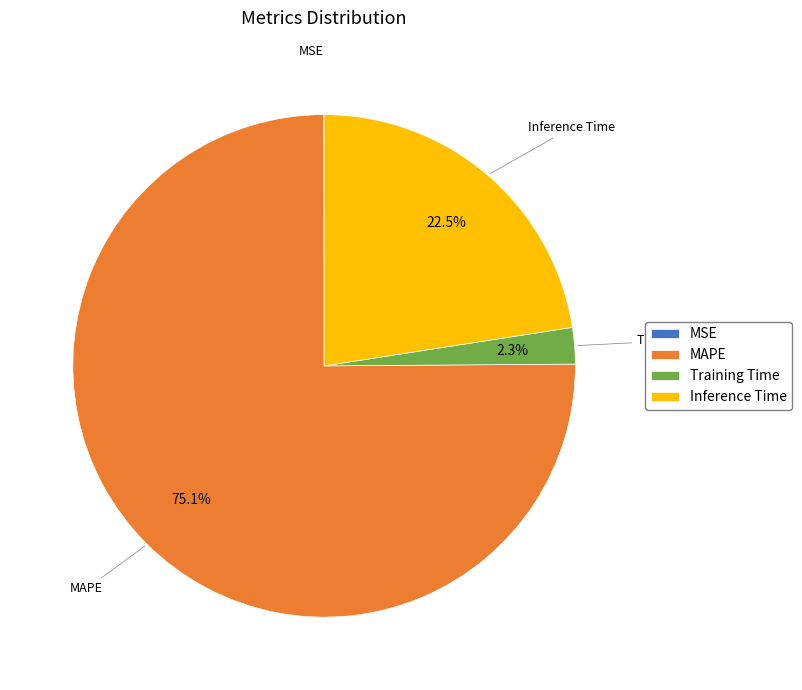

Which slice is the largest?

MAPE